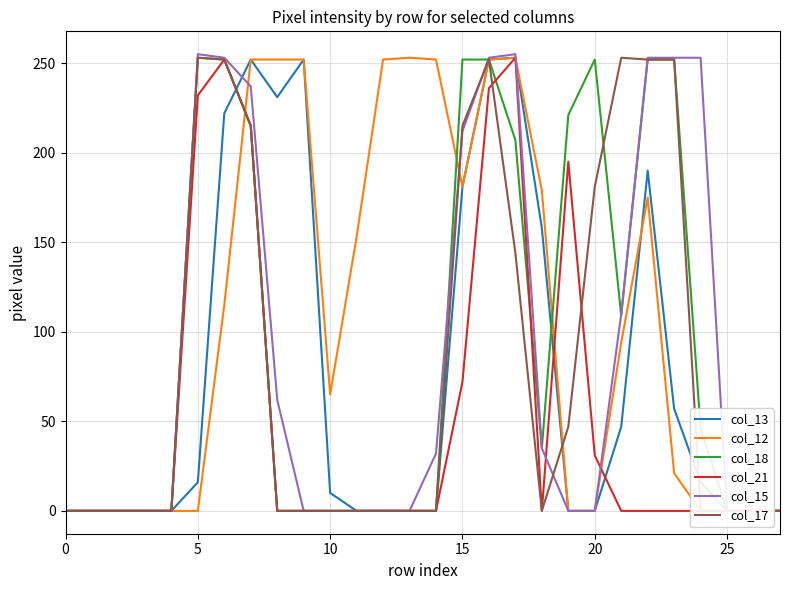

What is the label of the 16th point from the right?

12